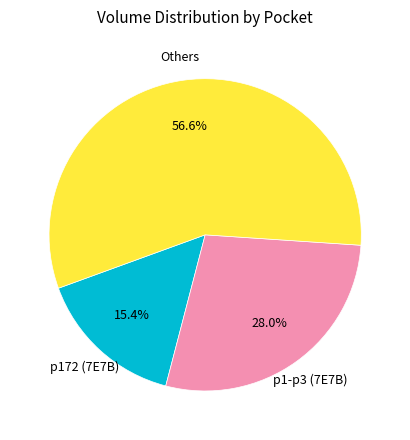

Is there any slice that represents more than half of the pie?

Yes